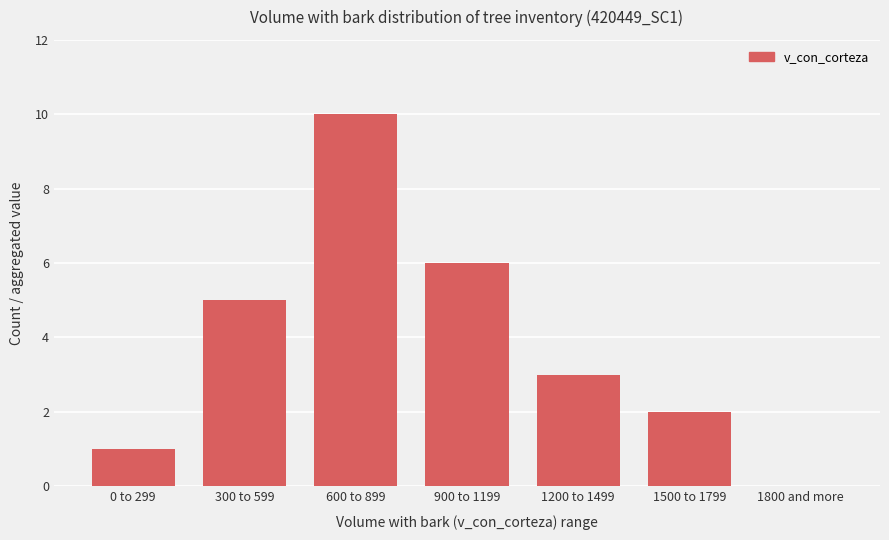

Count the values in the range 1 to 6.

5